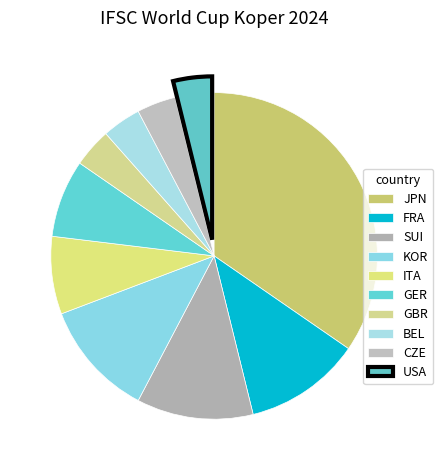

How many slices are in this pie chart?

10